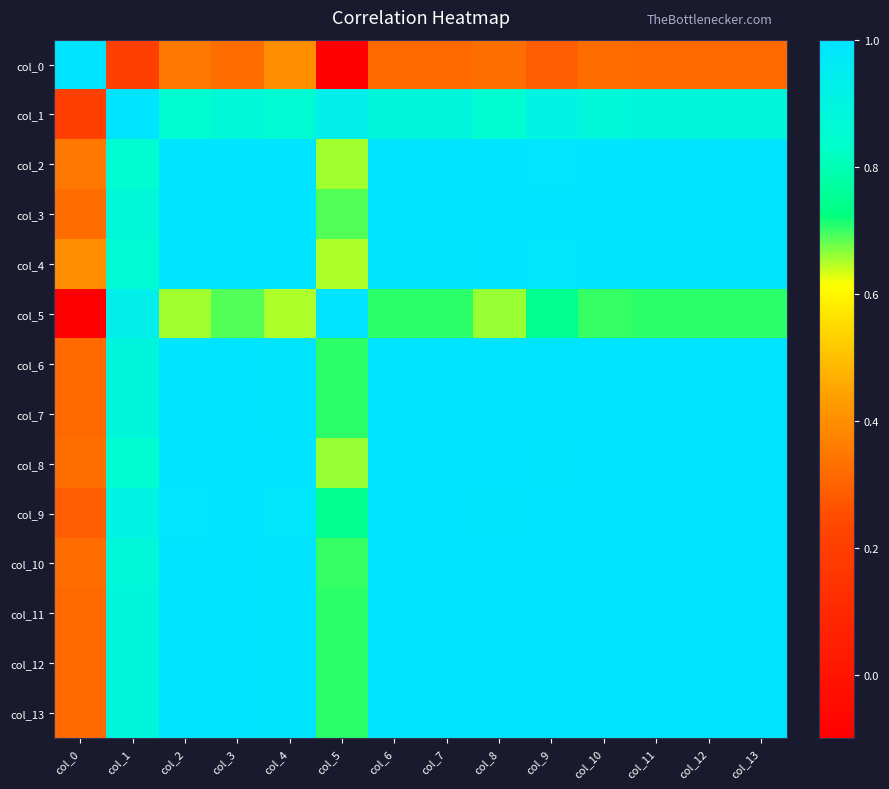

Reading left to right, list all the values displayed in this chart.

col_0: col_0=1.0	col_1=0.2	col_2=0.4	col_3=0.3	col_4=0.4	col_5=-0.1	col_6=0.3	col_7=0.3	col_8=0.3	col_9=0.3	col_10=0.3	col_11=0.3	col_12=0.3	col_13=0.3
col_1: col_0=0.2	col_1=1.0	col_2=0.9	col_3=0.9	col_4=0.9	col_5=0.9	col_6=0.9	col_7=0.9	col_8=0.9	col_9=0.9	col_10=0.9	col_11=0.9	col_12=0.9	col_13=0.9
col_2: col_0=0.4	col_1=0.9	col_2=1.0	col_3=1.0	col_4=1.0	col_5=0.7	col_6=1.0	col_7=1.0	col_8=1.0	col_9=1.0	col_10=1.0	col_11=1.0	col_12=1.0	col_13=1.0
col_3: col_0=0.3	col_1=0.9	col_2=1.0	col_3=1.0	col_4=1.0	col_5=0.7	col_6=1.0	col_7=1.0	col_8=1.0	col_9=1.0	col_10=1.0	col_11=1.0	col_12=1.0	col_13=1.0
col_4: col_0=0.4	col_1=0.9	col_2=1.0	col_3=1.0	col_4=1.0	col_5=0.6	col_6=1.0	col_7=1.0	col_8=1.0	col_9=1.0	col_10=1.0	col_11=1.0	col_12=1.0	col_13=1.0
col_5: col_0=-0.1	col_1=0.9	col_2=0.7	col_3=0.7	col_4=0.6	col_5=1.0	col_6=0.7	col_7=0.7	col_8=0.7	col_9=0.7	col_10=0.7	col_11=0.7	col_12=0.7	col_13=0.7
col_6: col_0=0.3	col_1=0.9	col_2=1.0	col_3=1.0	col_4=1.0	col_5=0.7	col_6=1.0	col_7=1.0	col_8=1.0	col_9=1.0	col_10=1.0	col_11=1.0	col_12=1.0	col_13=1.0
col_7: col_0=0.3	col_1=0.9	col_2=1.0	col_3=1.0	col_4=1.0	col_5=0.7	col_6=1.0	col_7=1.0	col_8=1.0	col_9=1.0	col_10=1.0	col_11=1.0	col_12=1.0	col_13=1.0
col_8: col_0=0.3	col_1=0.9	col_2=1.0	col_3=1.0	col_4=1.0	col_5=0.7	col_6=1.0	col_7=1.0	col_8=1.0	col_9=1.0	col_10=1.0	col_11=1.0	col_12=1.0	col_13=1.0
col_9: col_0=0.3	col_1=0.9	col_2=1.0	col_3=1.0	col_4=1.0	col_5=0.7	col_6=1.0	col_7=1.0	col_8=1.0	col_9=1.0	col_10=1.0	col_11=1.0	col_12=1.0	col_13=1.0
col_10: col_0=0.3	col_1=0.9	col_2=1.0	col_3=1.0	col_4=1.0	col_5=0.7	col_6=1.0	col_7=1.0	col_8=1.0	col_9=1.0	col_10=1.0	col_11=1.0	col_12=1.0	col_13=1.0
col_11: col_0=0.3	col_1=0.9	col_2=1.0	col_3=1.0	col_4=1.0	col_5=0.7	col_6=1.0	col_7=1.0	col_8=1.0	col_9=1.0	col_10=1.0	col_11=1.0	col_12=1.0	col_13=1.0
col_12: col_0=0.3	col_1=0.9	col_2=1.0	col_3=1.0	col_4=1.0	col_5=0.7	col_6=1.0	col_7=1.0	col_8=1.0	col_9=1.0	col_10=1.0	col_11=1.0	col_12=1.0	col_13=1.0
col_13: col_0=0.3	col_1=0.9	col_2=1.0	col_3=1.0	col_4=1.0	col_5=0.7	col_6=1.0	col_7=1.0	col_8=1.0	col_9=1.0	col_10=1.0	col_11=1.0	col_12=1.0	col_13=1.0